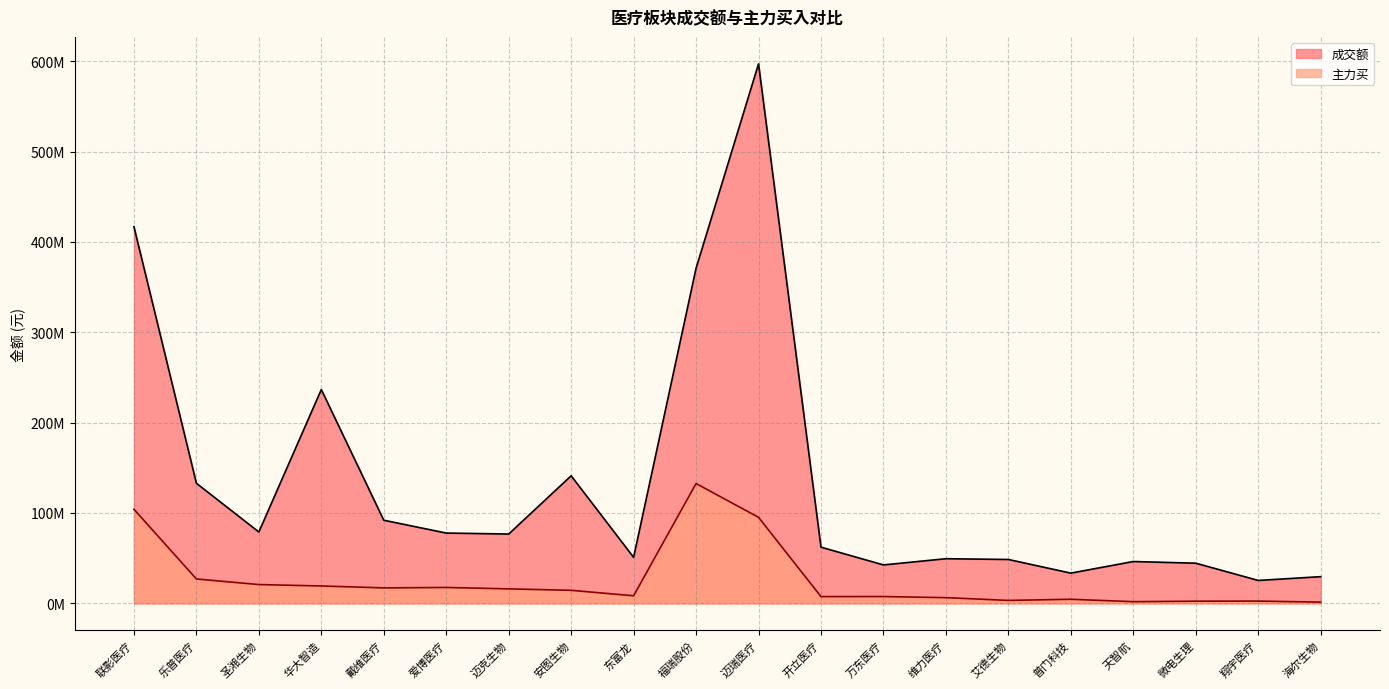

Read the 成交额 value at 华大智造, to the nearest 50.

236609950